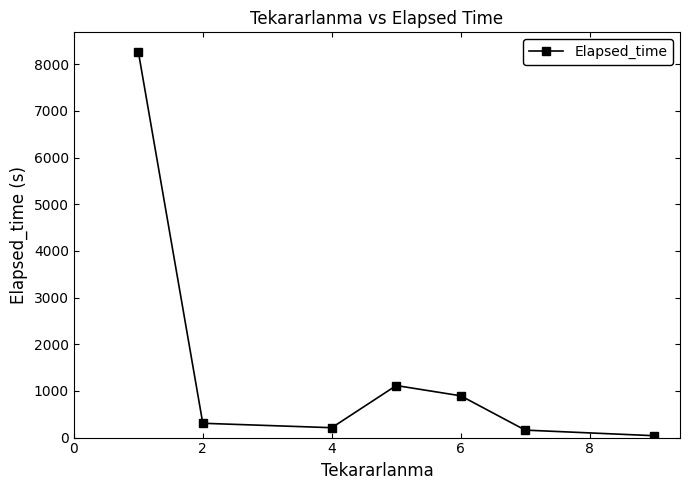

What is the greatest value displayed?

8270.2